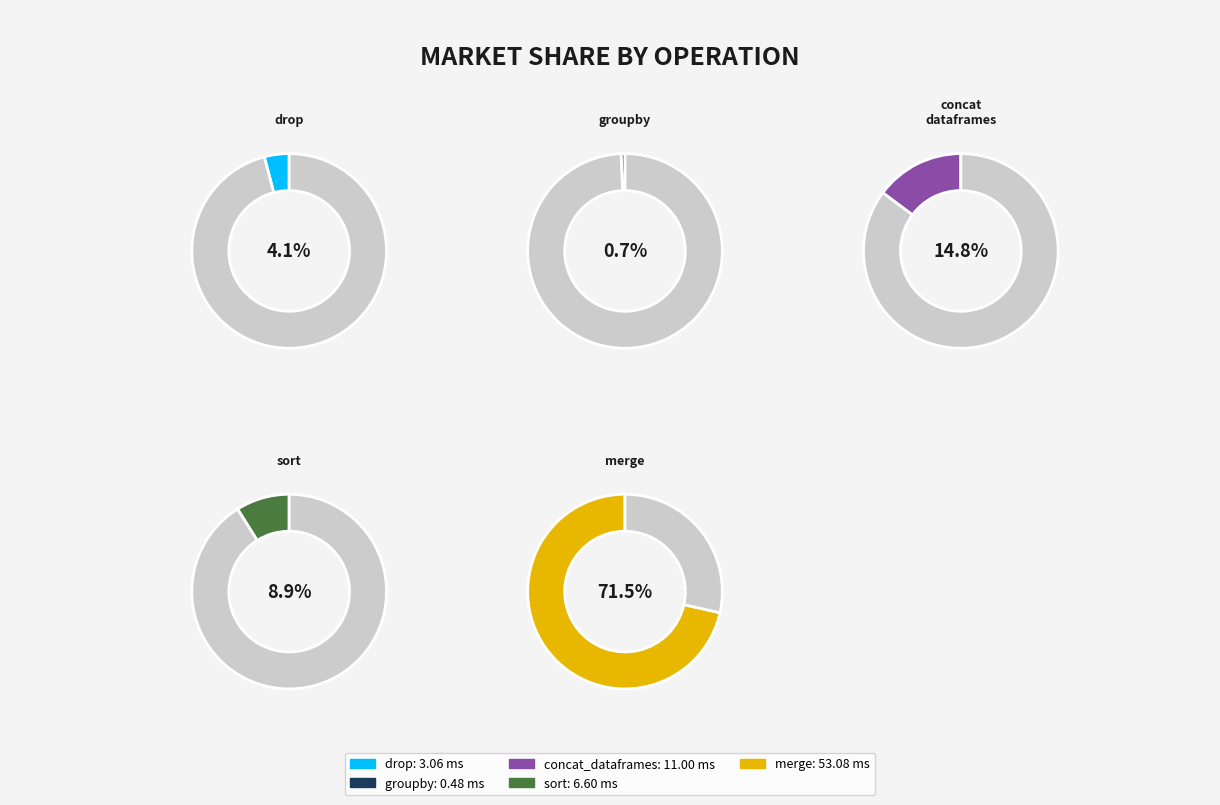

What percentage do groupby and drop together represent?

4.8%